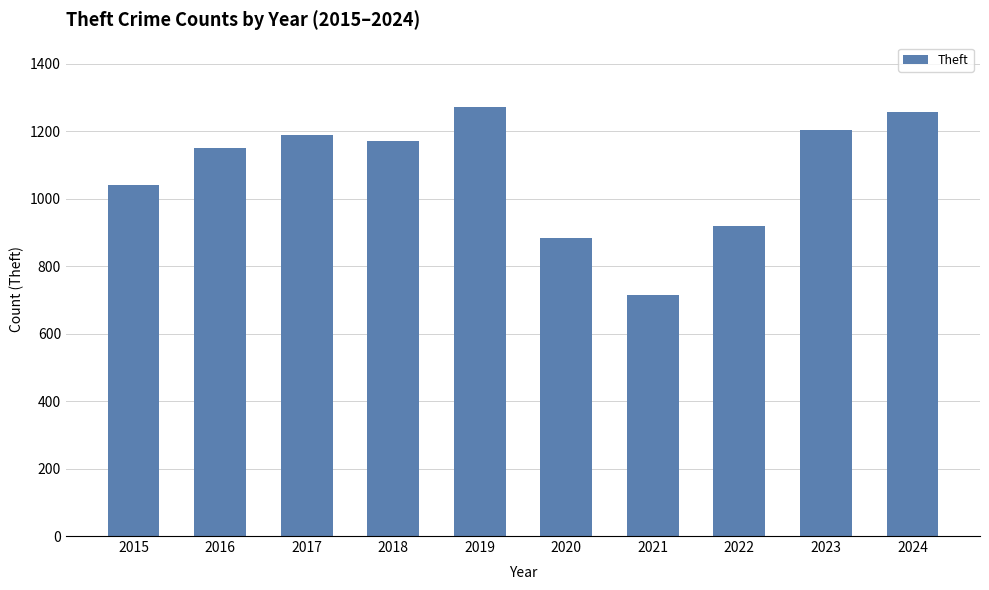

What is the difference between the maximum and minimum values?

556